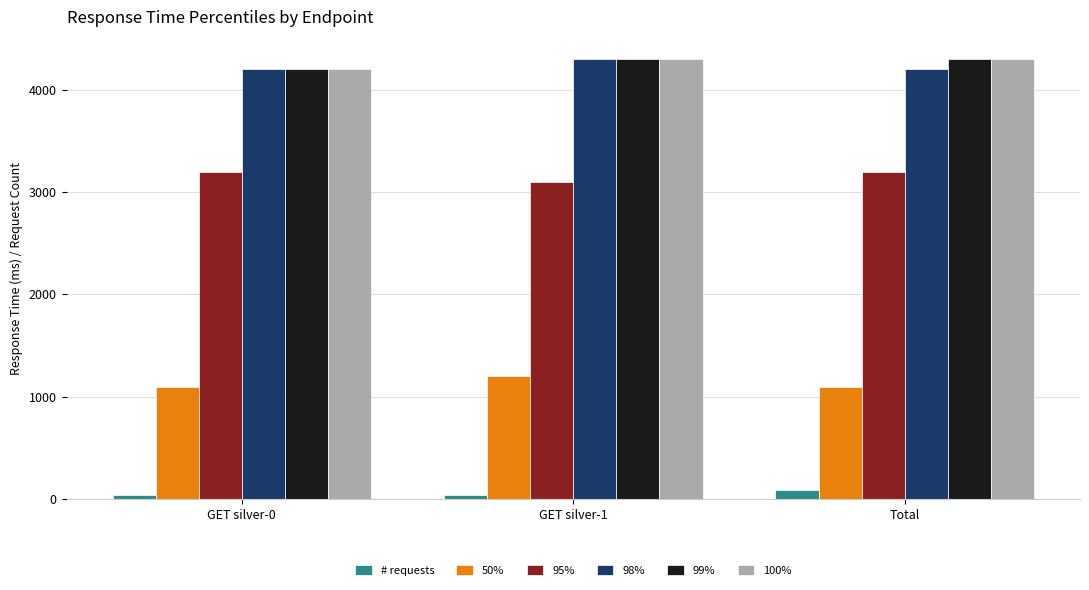

What are all the series names shown in the legend?

# requests, 50%, 95%, 98%, 99%, 100%